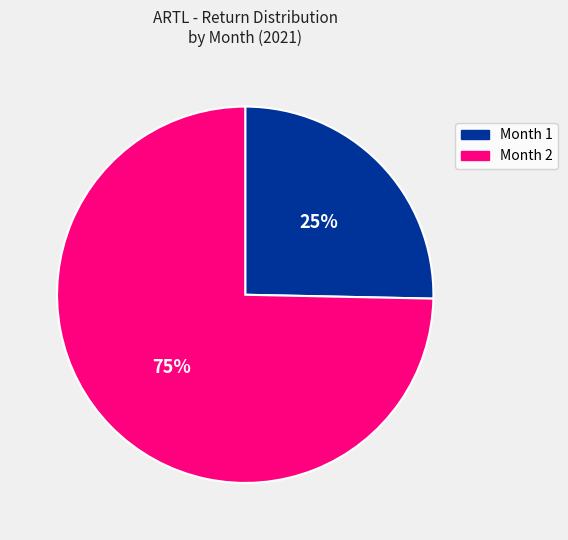

Combined, do Month 1 and Month 2 account for over 50%?

Yes